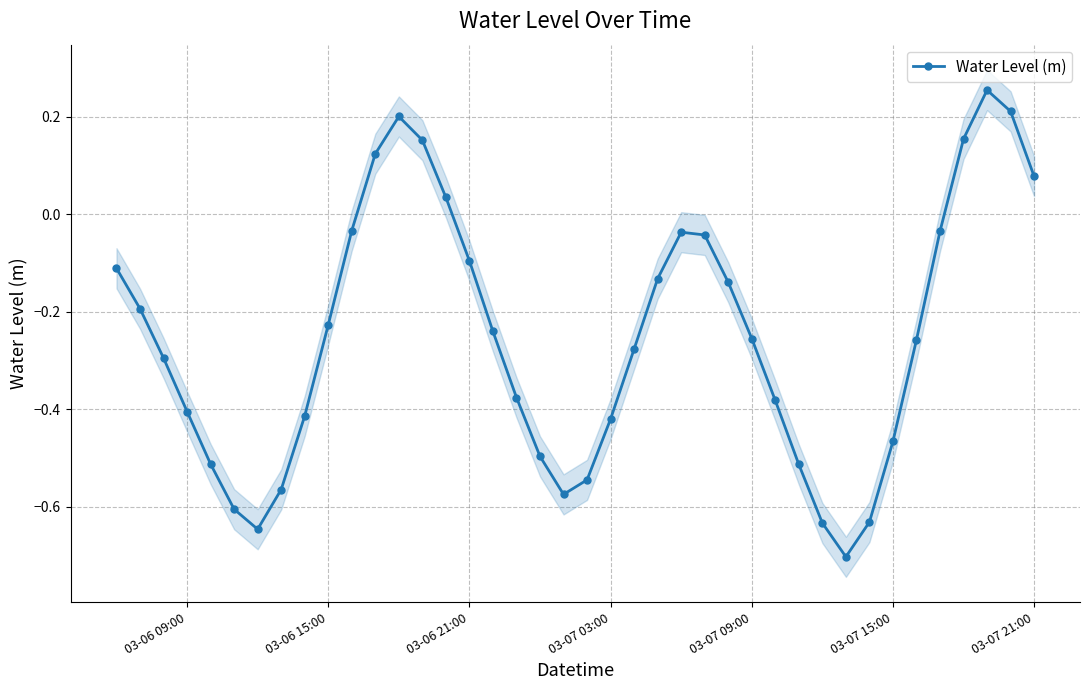

Count the number of data series in this chart.

1